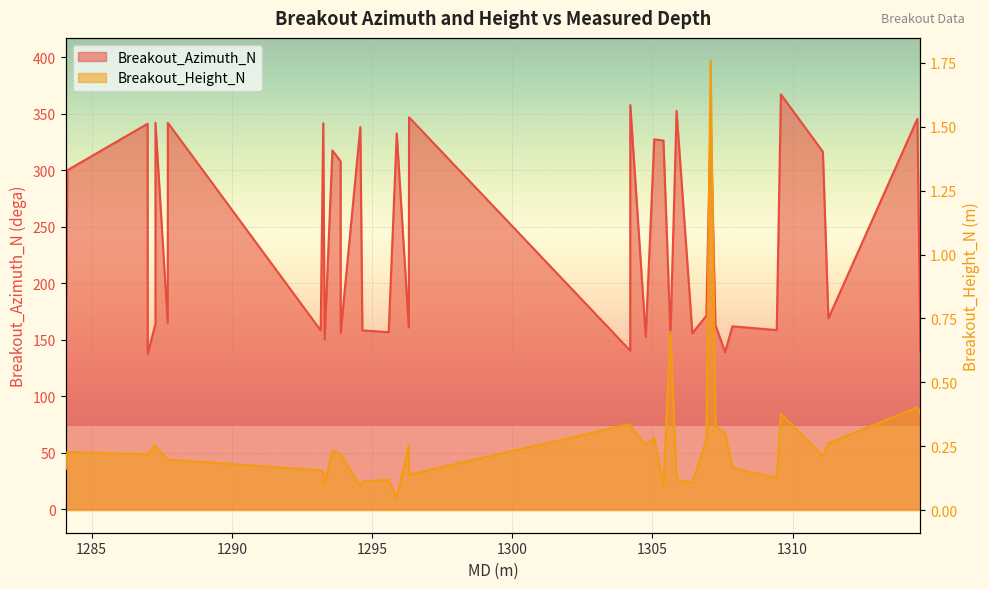

Is the value of Breakout_Azimuth_N at 1293.8770749998546 greater than the value of Breakout_Height_N at 1307.5909894798235?

Yes